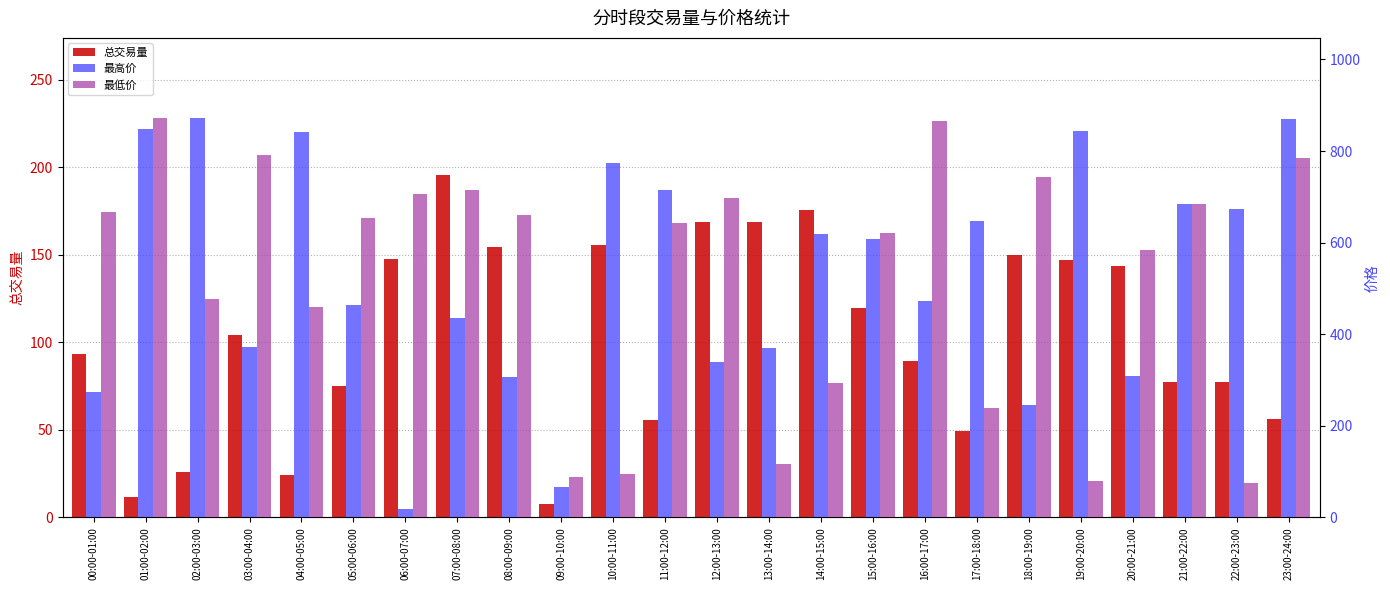

What is the lowest value of the 总交易量 series?

7.7